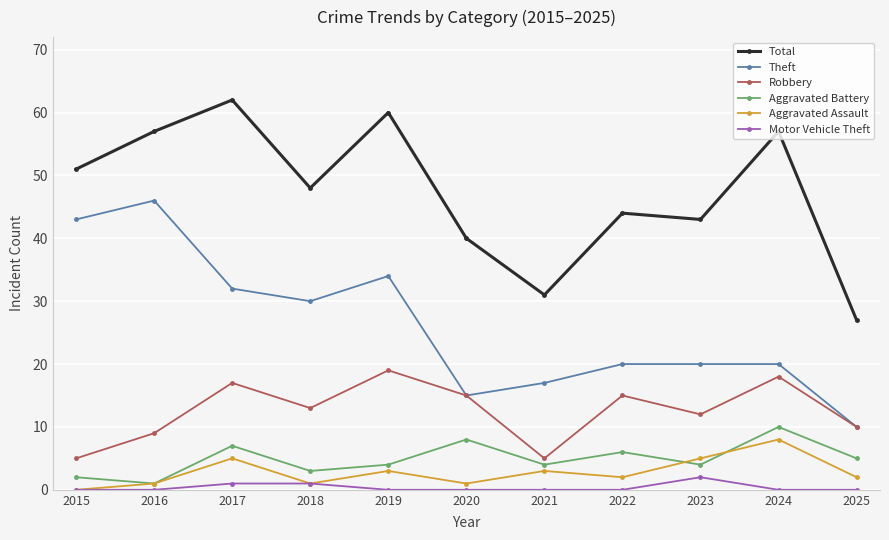

Reading left to right, what are all the values shown in this chart?

Total: 51	57	62	48	60	40	31	44	43	57	27
Theft: 43	46	32	30	34	15	17	20	20	20	10
Robbery: 5	9	17	13	19	15	5	15	12	18	10
Aggravated Battery: 2	1	7	3	4	8	4	6	4	10	5
Aggravated Assault: 0	1	5	1	3	1	3	2	5	8	2
Motor Vehicle Theft: 0	0	1	1	0	0	0	0	2	0	0